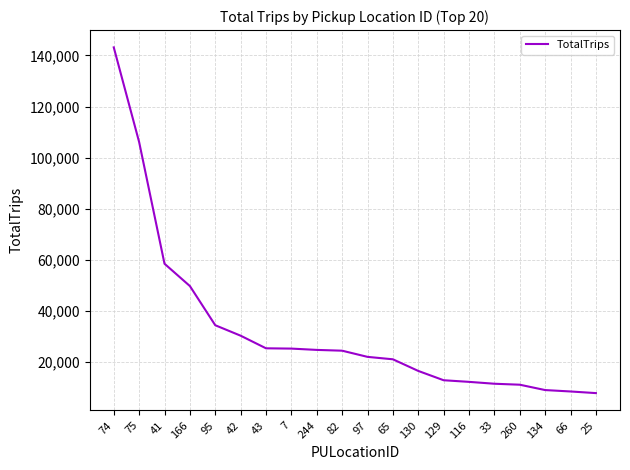

How many series are shown in this chart?

1